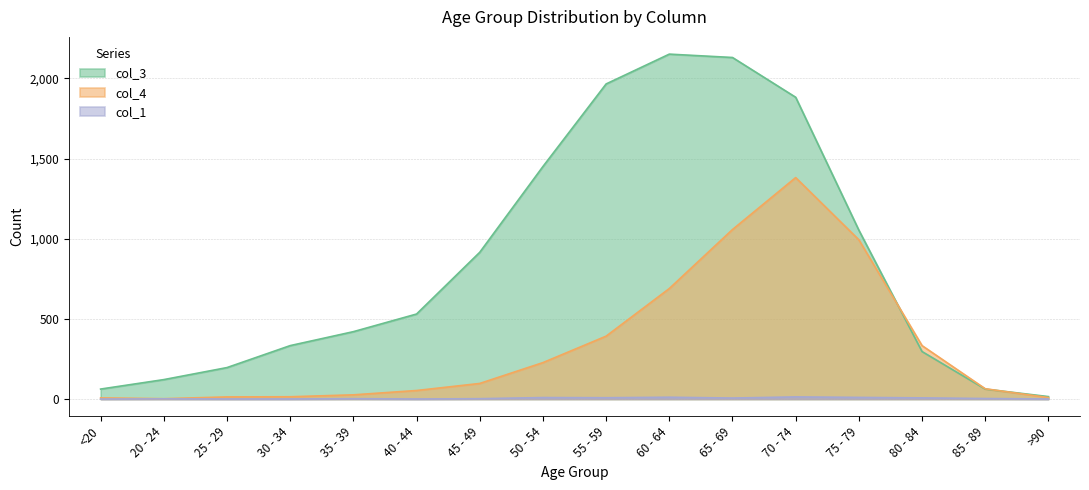

Between 35 - 39 and 55 - 59, which is larger?

55 - 59